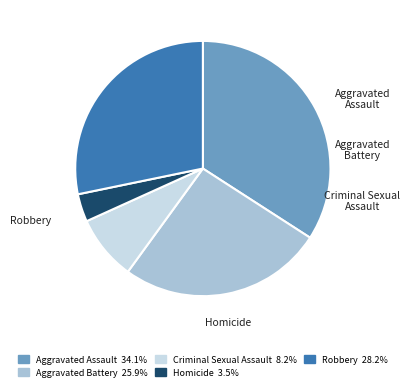

What is the change in value from Aggravated Battery to Robbery?

+2